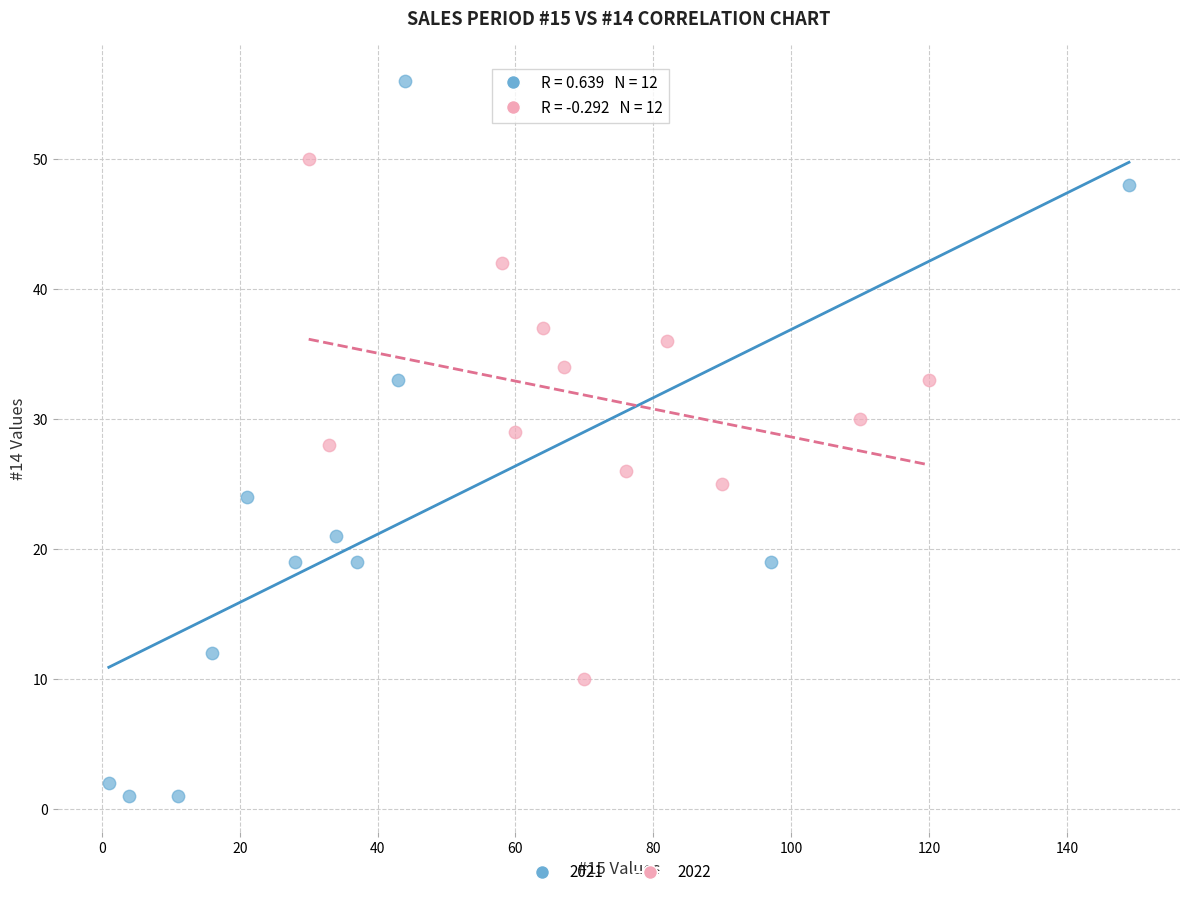

Which series contains the lowest Y value?

2021